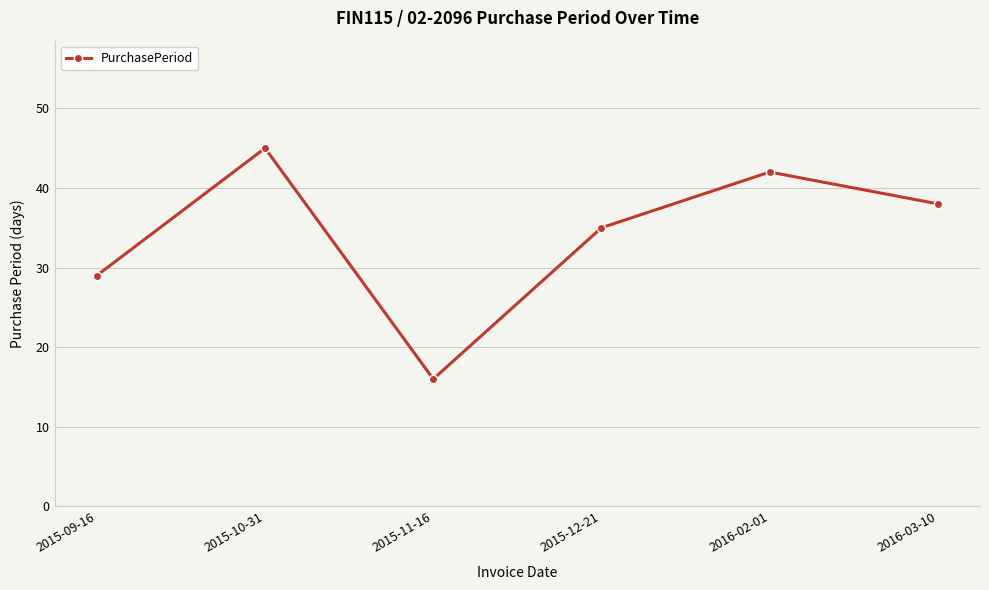

List the labels in order of value, largest first.

2015-10-31, 2016-02-01, 2016-03-10, 2015-12-21, 2015-09-16, 2015-11-16